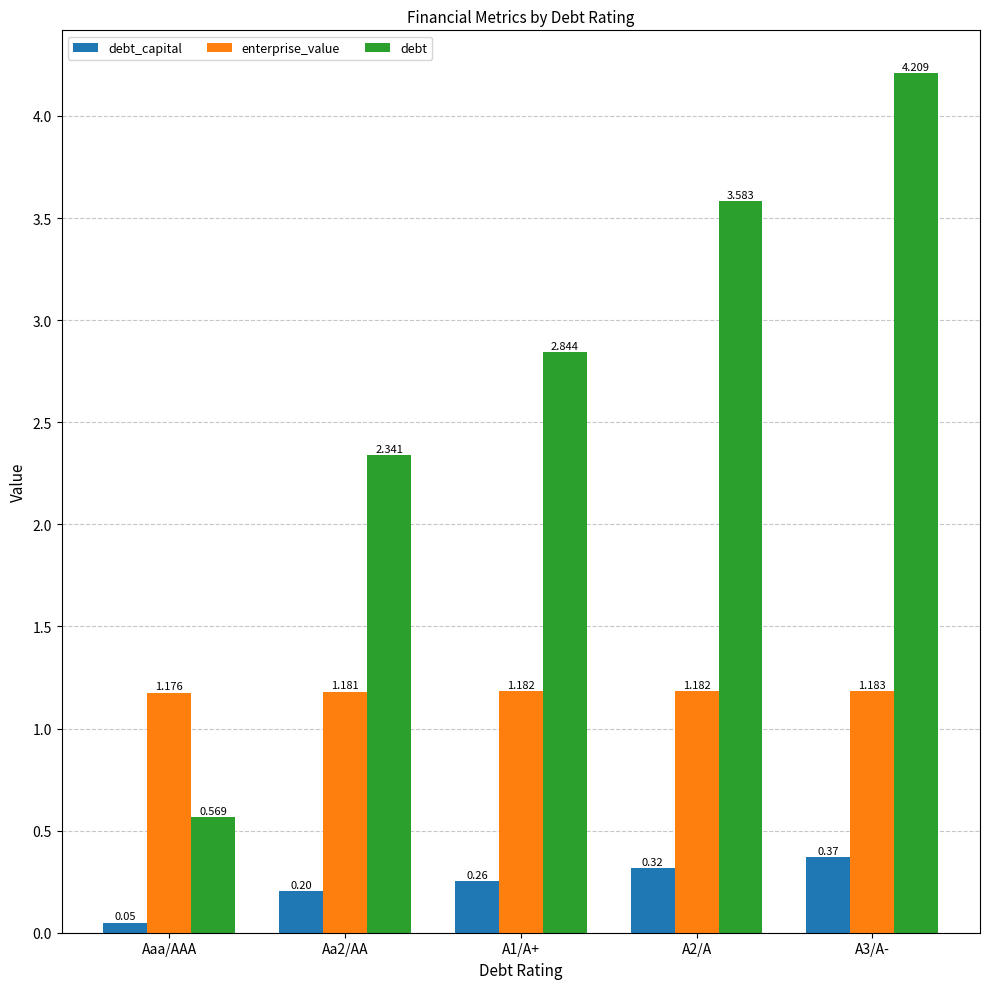

Rank the series by their maximum value, from lowest to highest.

debt_capital, enterprise_value, debt